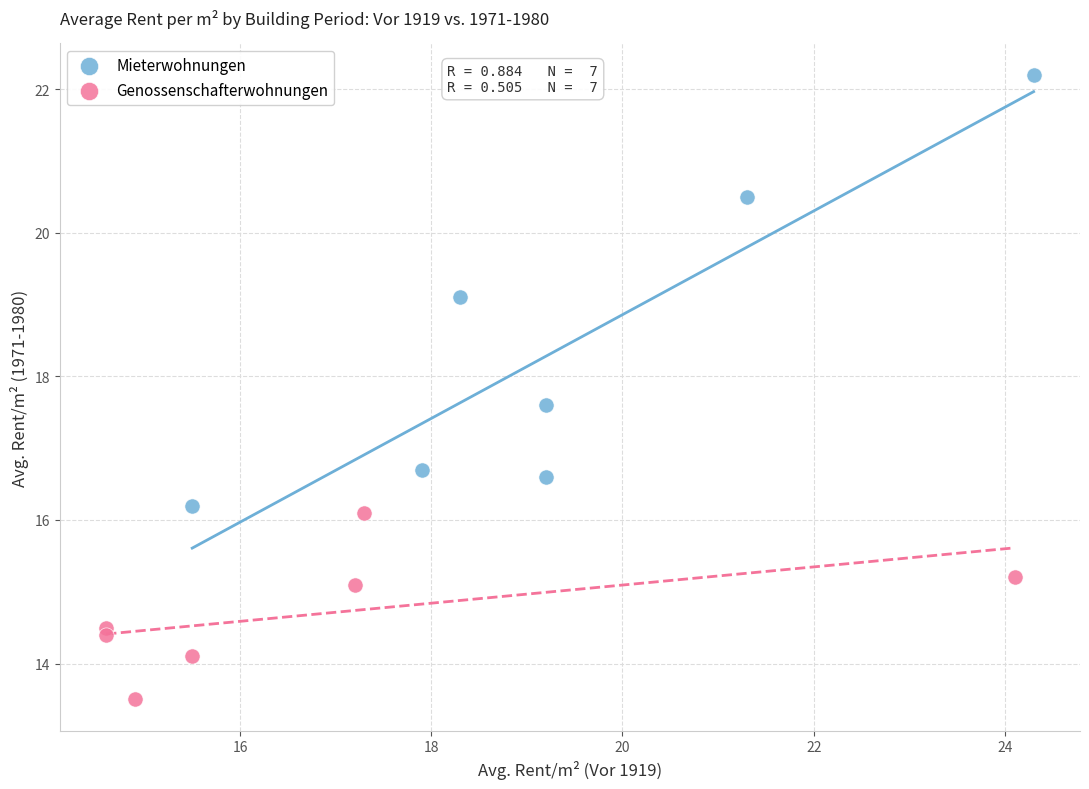

What are all the series names shown in the legend?

Mieterwohnungen, Genossenschafterwohnungen